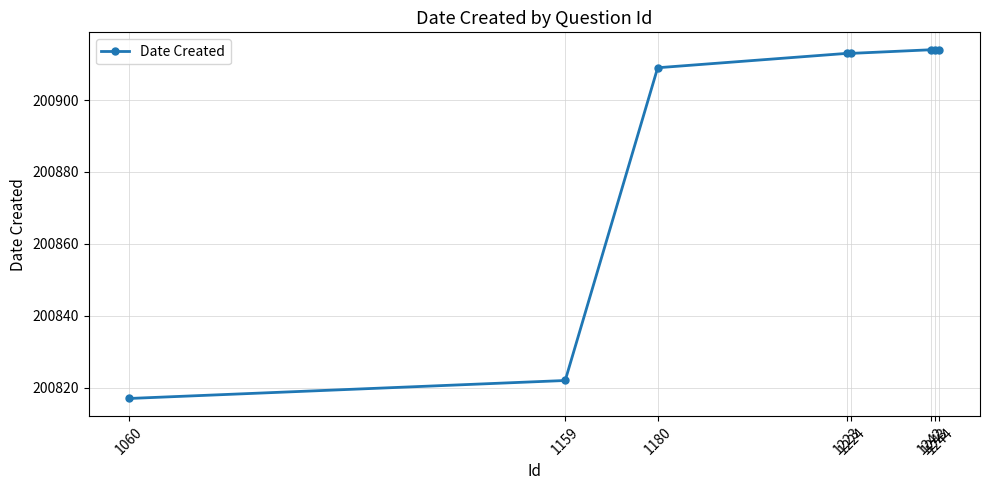

What is the minimum value shown in the chart?

200817